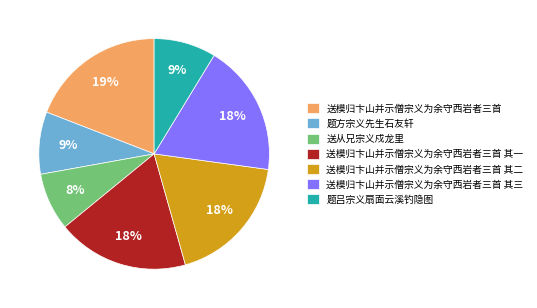

True or false: 送模归卞山并示僧宗义为余守西岩者三首 其二 accounts for 18% of the total.

True